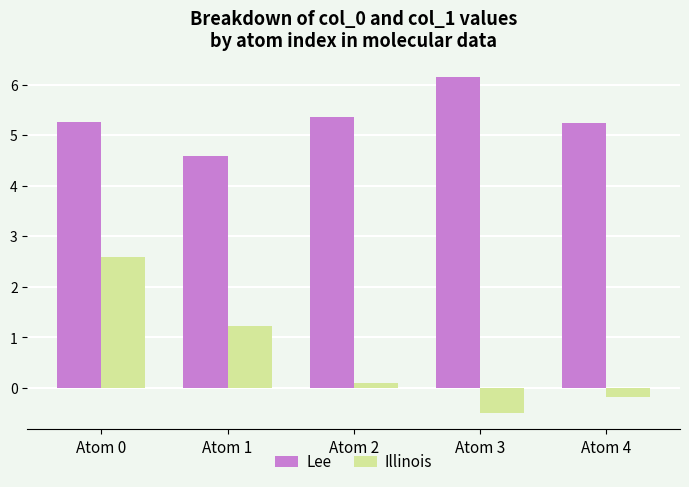

Rank the series at Atom 0 from highest to lowest value.

Lee, Illinois